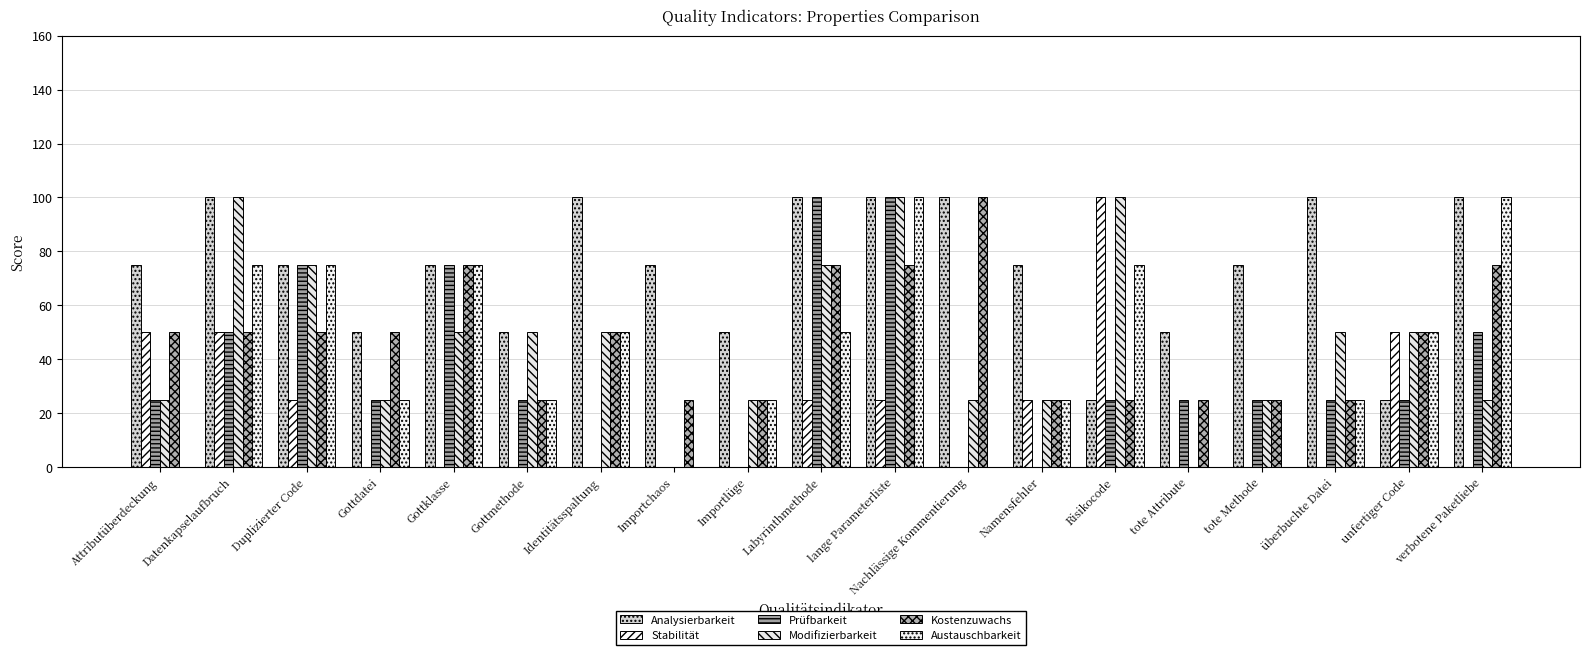

How many series are shown in this chart?

6